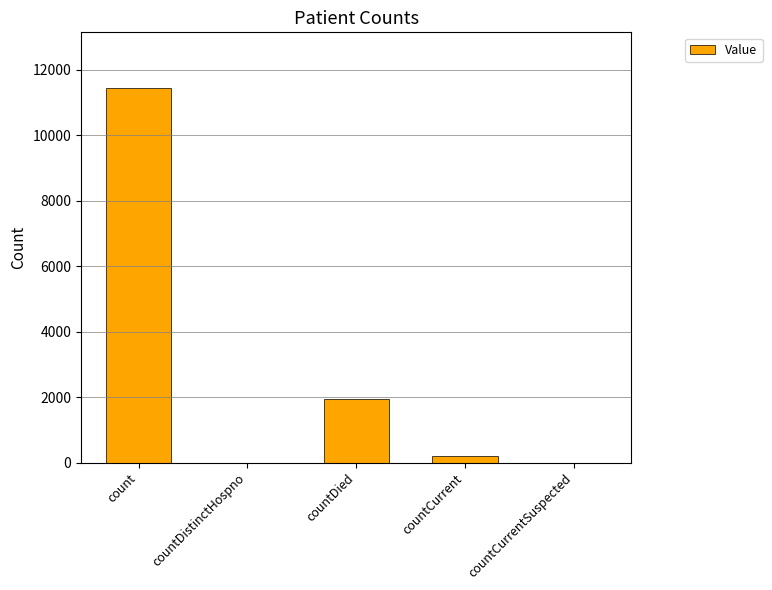

What is the sum of all values?

13590